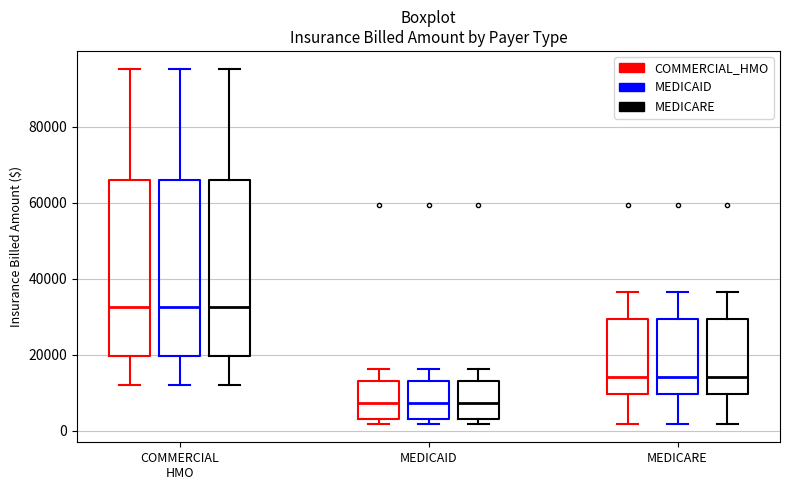

Where is the lower edge of the box for COMMERCIAL HMO (MEDICARE) on the y-axis? The values are not printed on the chart, so give them approximately, as read against the axis.

20000